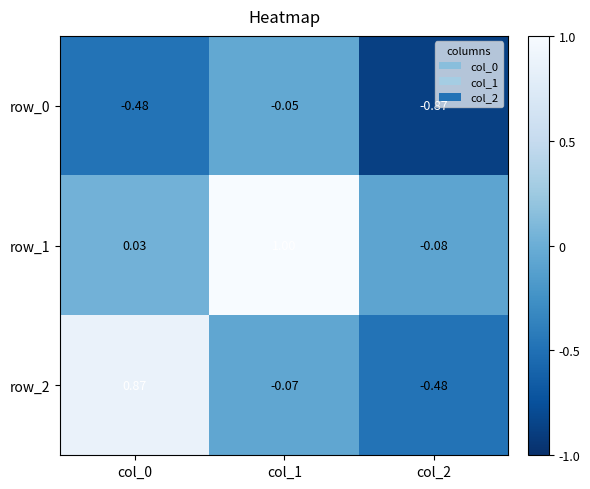

At how many categories does at least one series exceed 0?

2